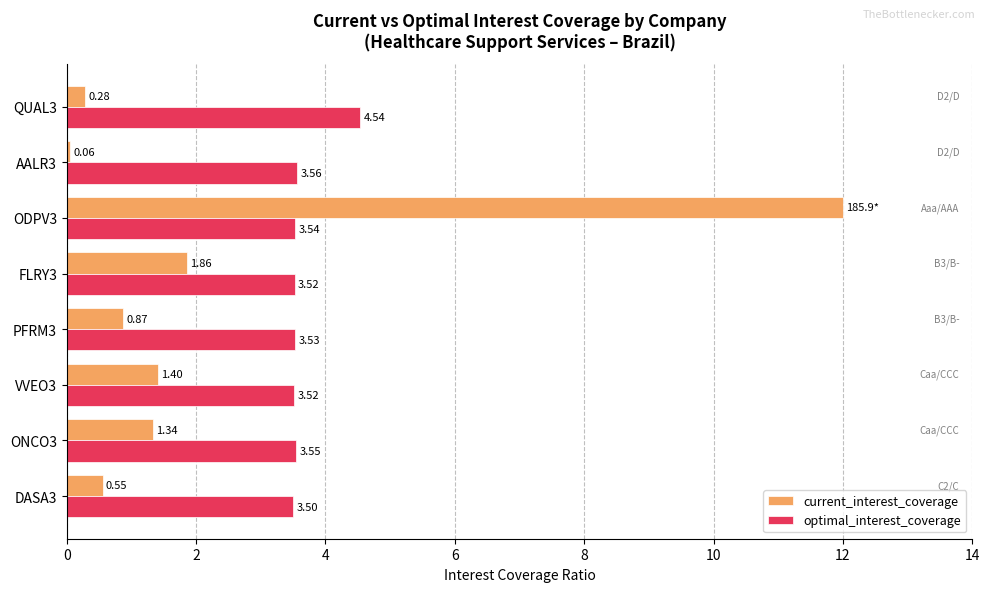

What is the difference between the maximum and minimum values in the current_interest_coverage series?

11.9